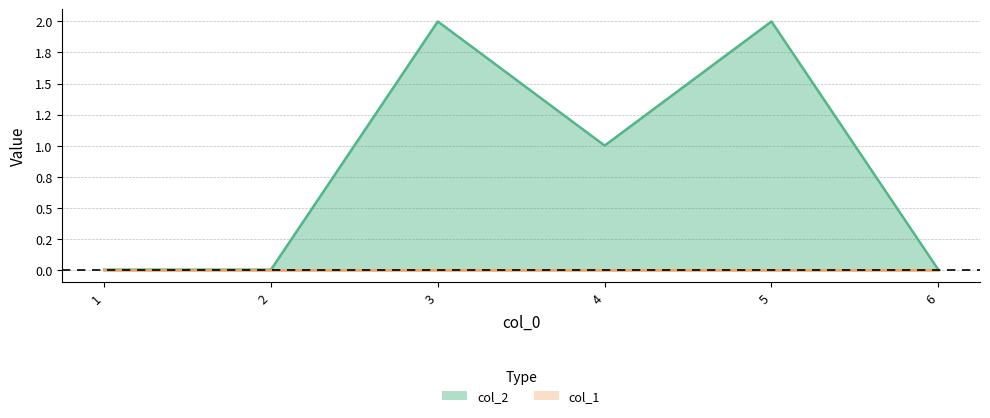

Is it true that the value at 5 is 2?

True